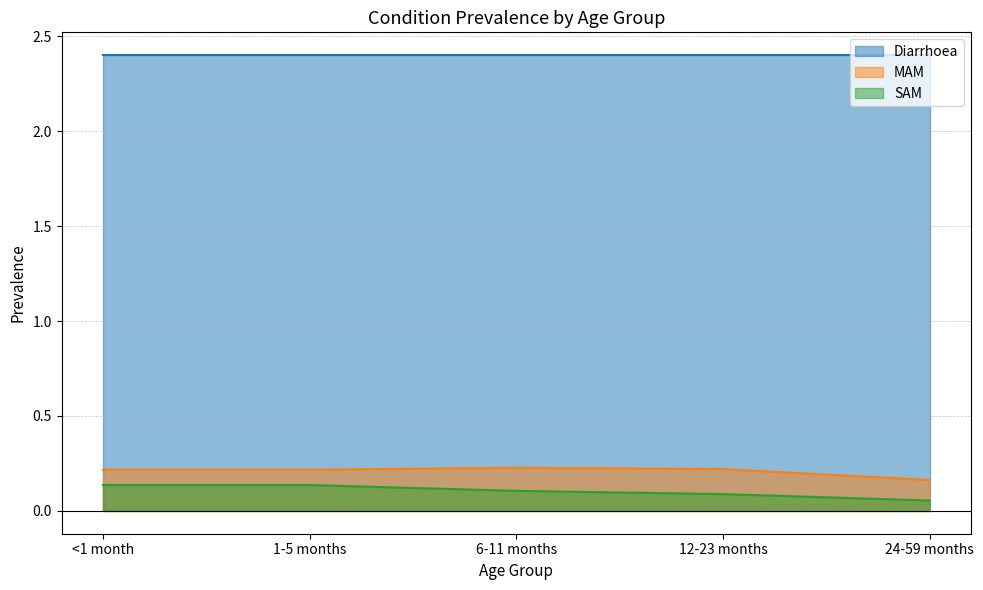

At how many categories does at least one series exceed 0?

5